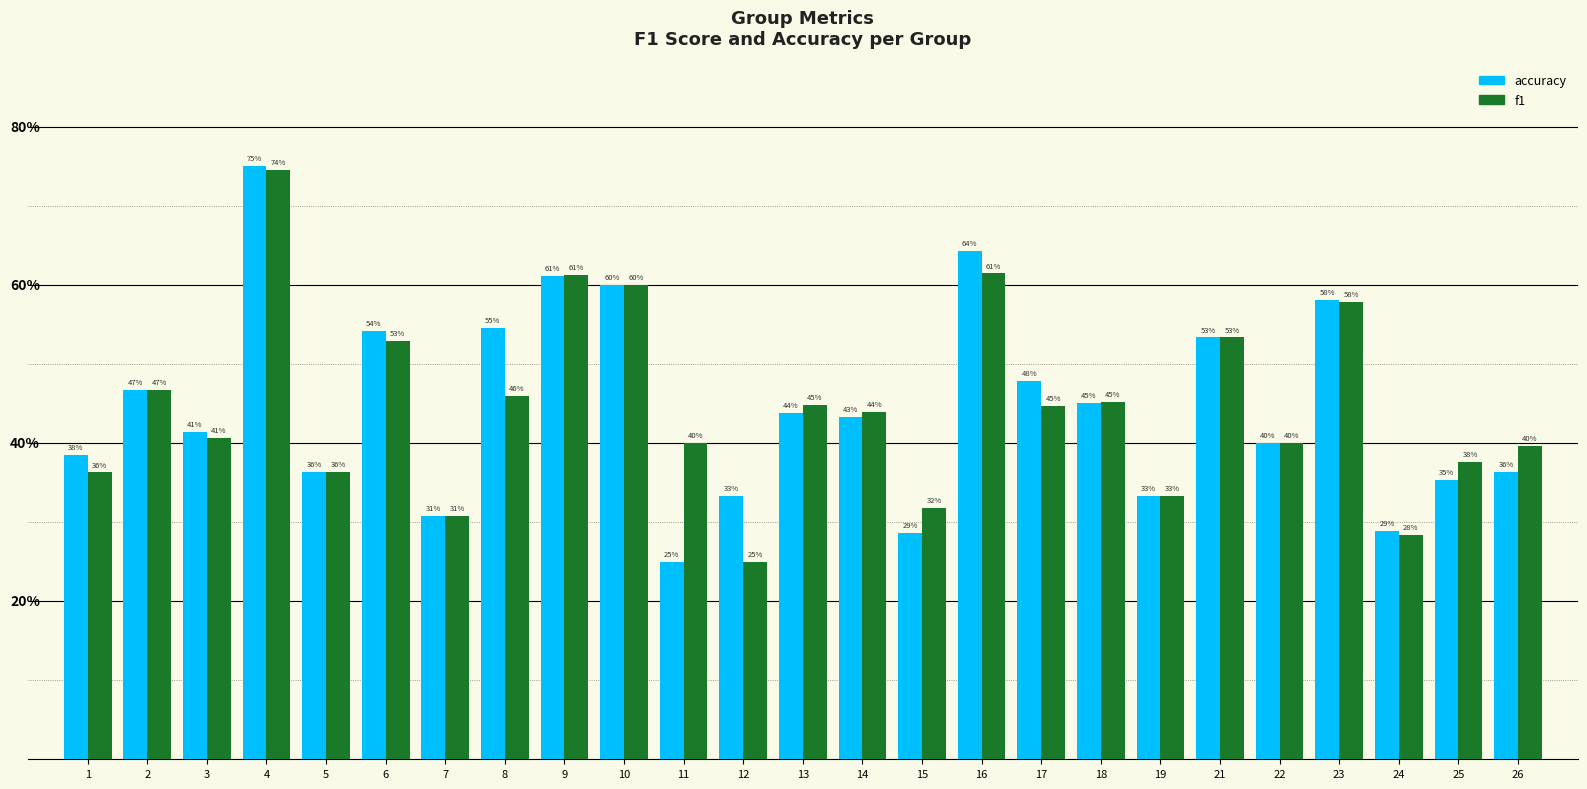

At which label does accuracy reach its peak?

4